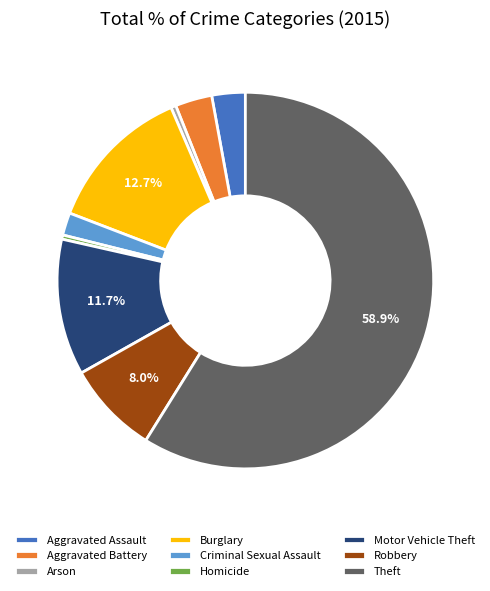

How many segments does this pie chart have?

9